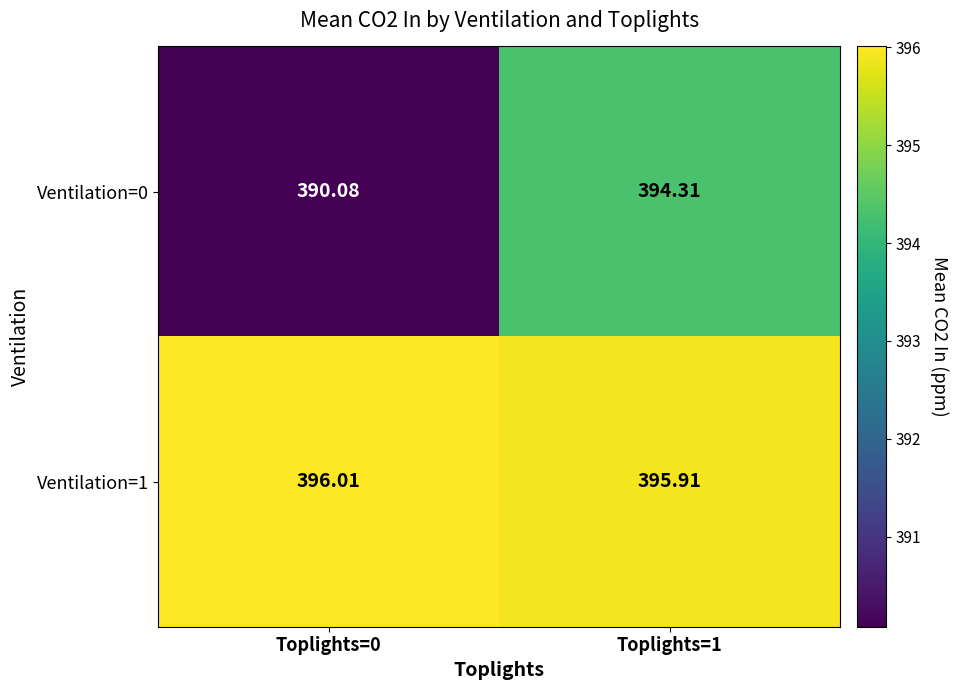

Is the value of Ventilation=0 at Toplights=1 greater than the value of Ventilation=1 at Toplights=1?

No